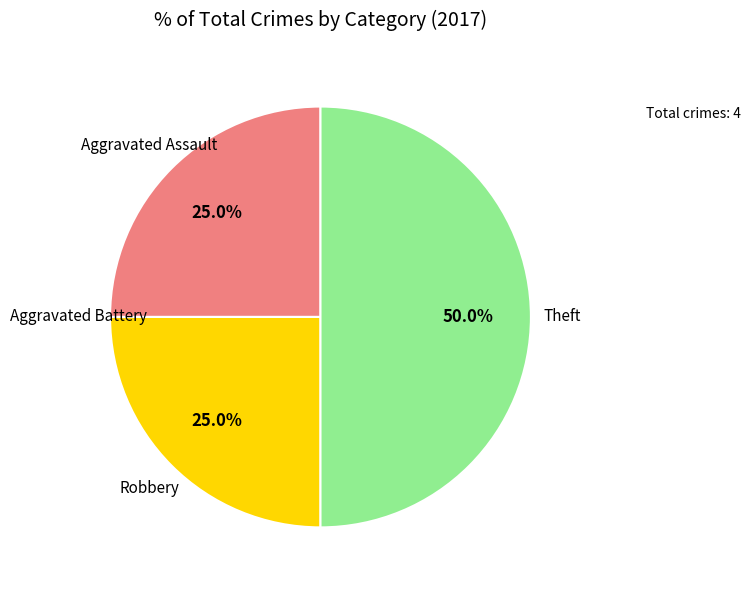

Does any single category account for the majority?

No